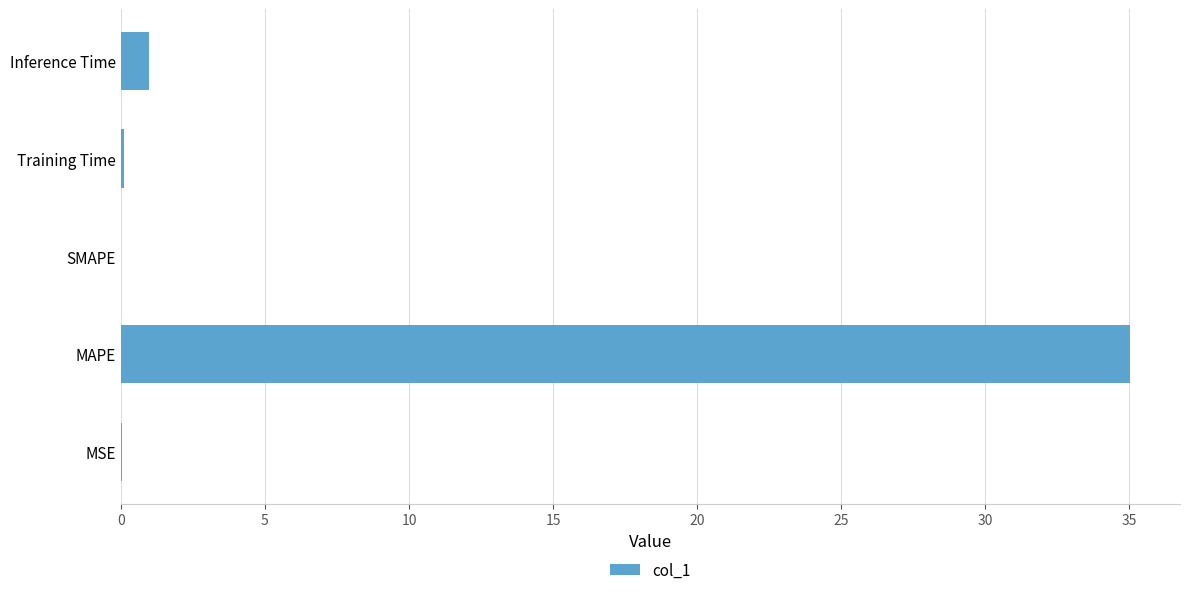

Between Inference Time and MSE, which is larger?

Inference Time